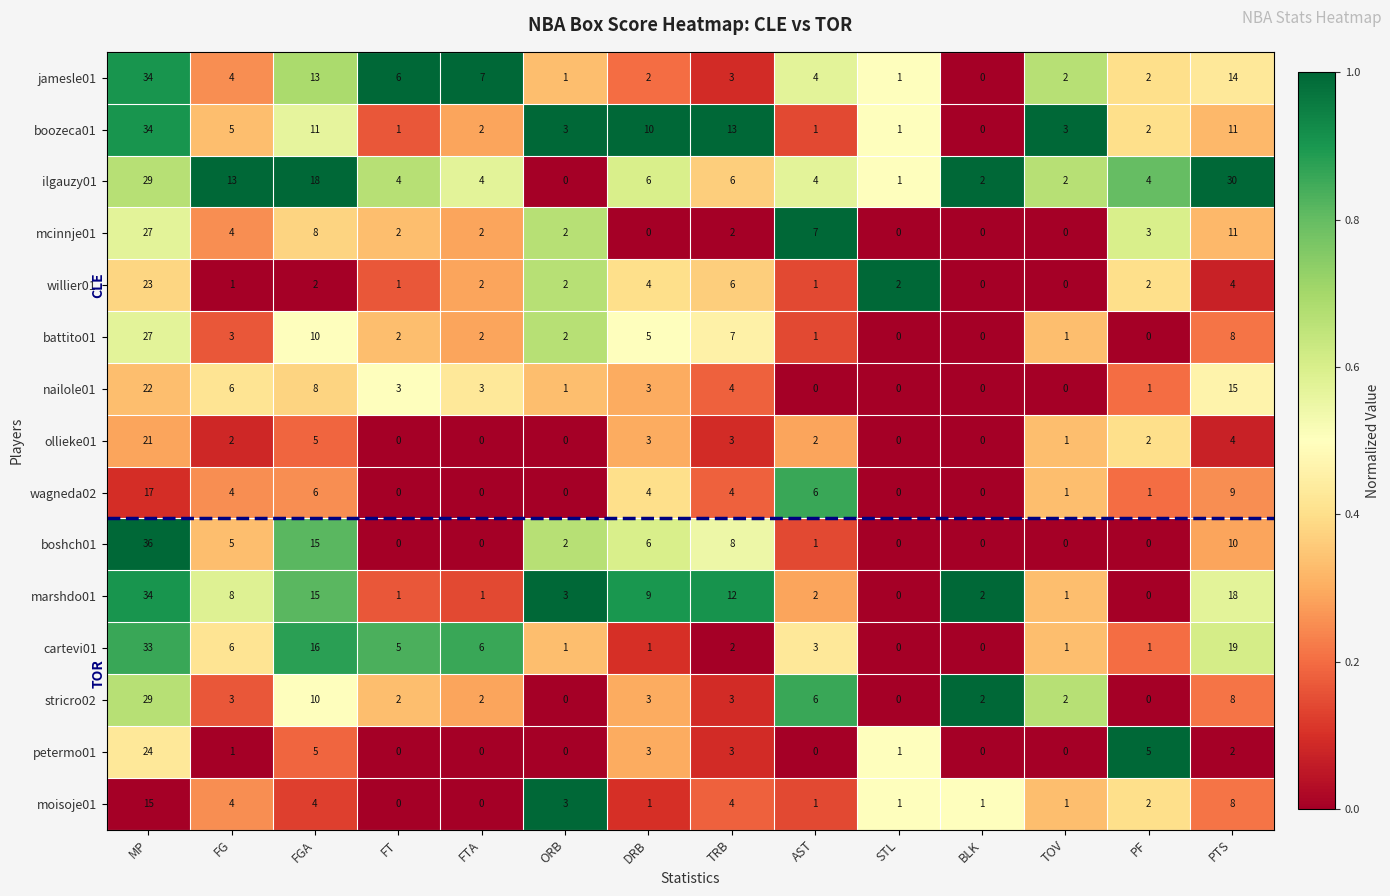

Where is battito01 nearest to the value 13?

FGA